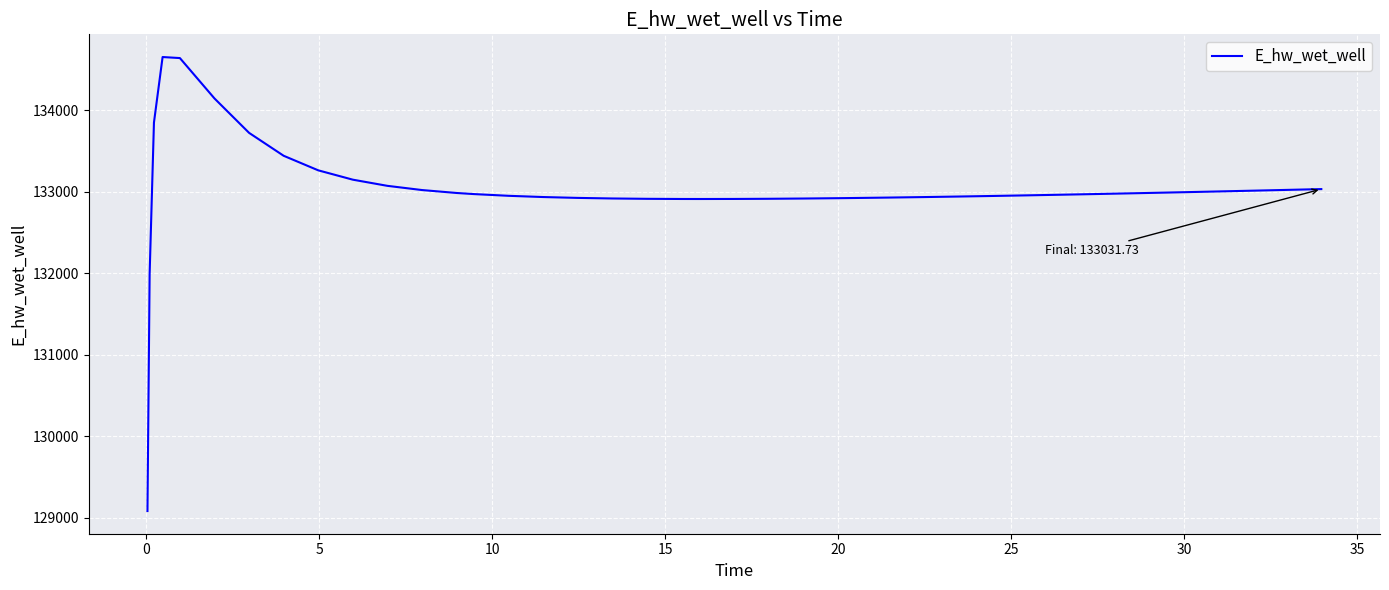

Count the number of categories in the chart.

40